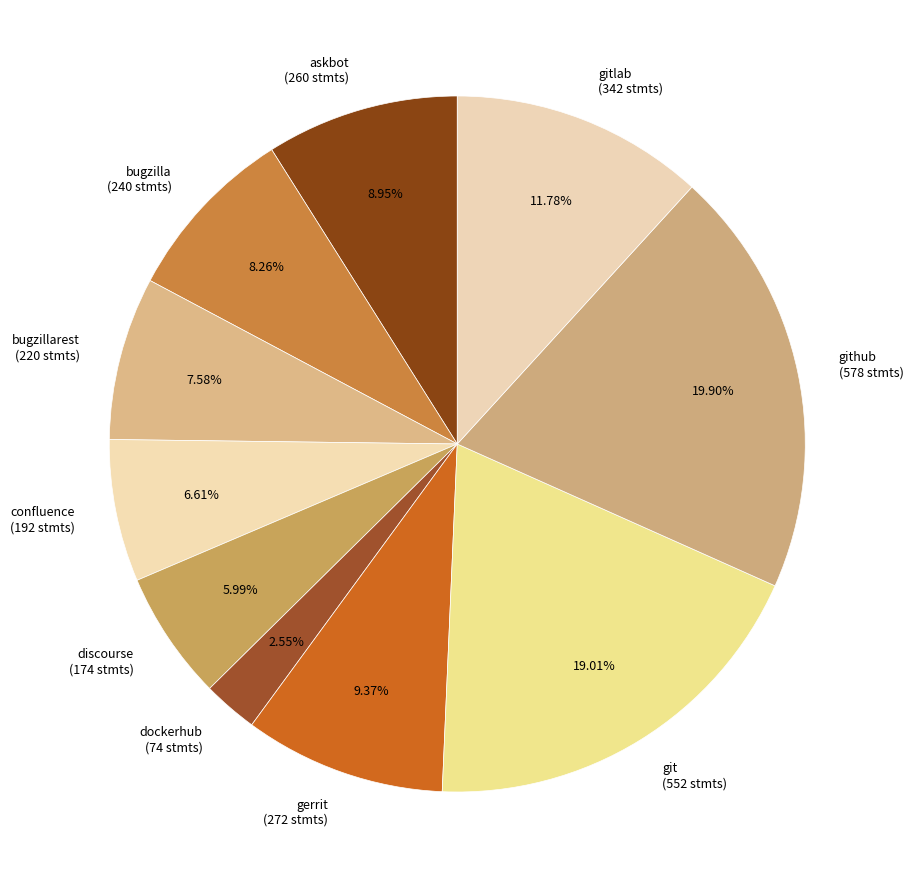

What is the ratio of the value at github (578 stmts) to the value at discourse (174 stmts)?

3.3